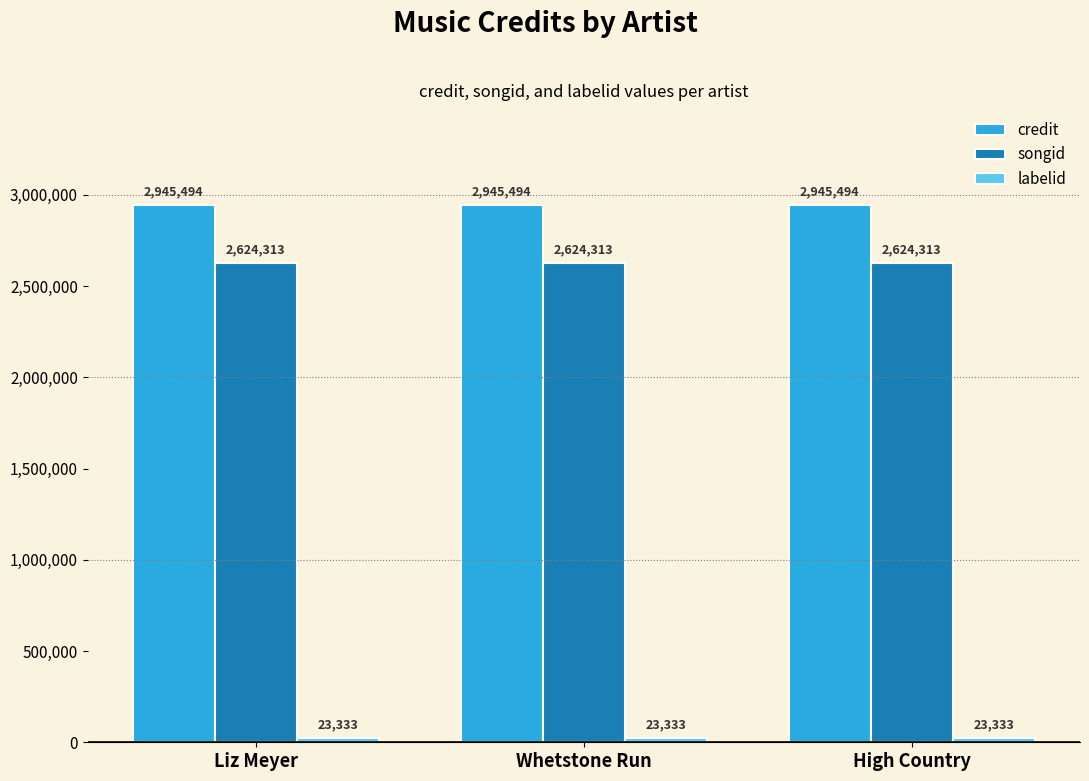

What is the maximum value shown in the chart?

2945494